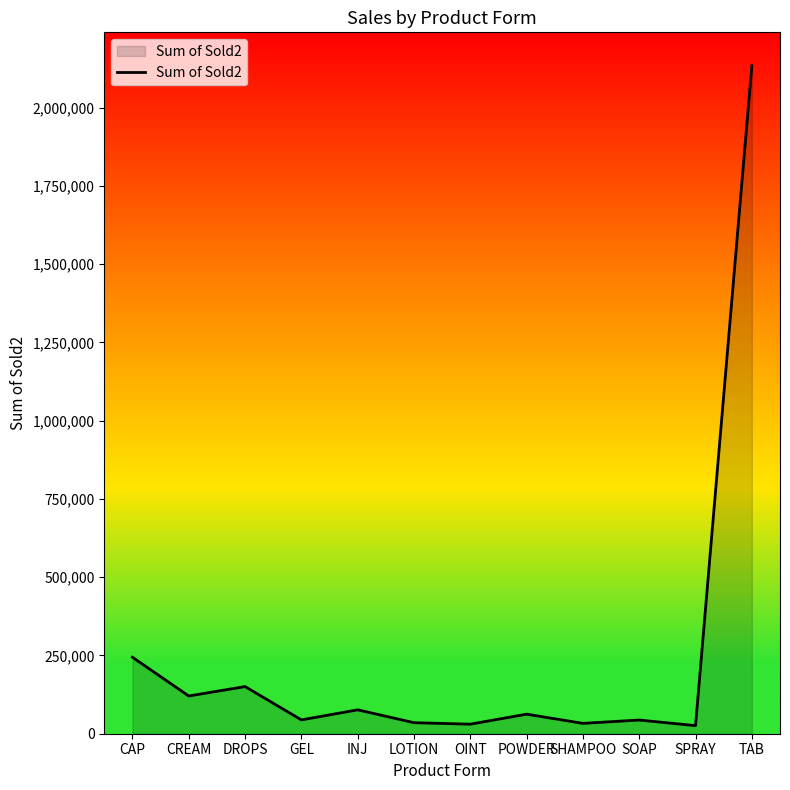

The value at CREAM is 35319. True or false?

False